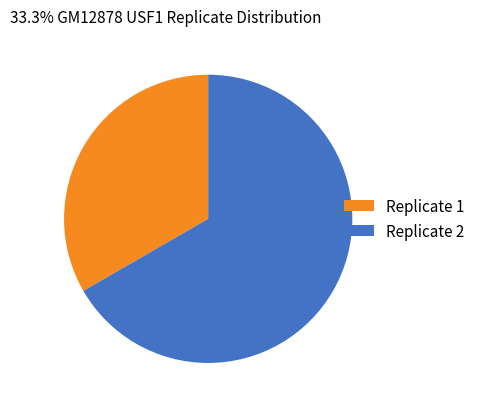

Which has a higher value, Replicate 1 or Replicate 2?

Replicate 2